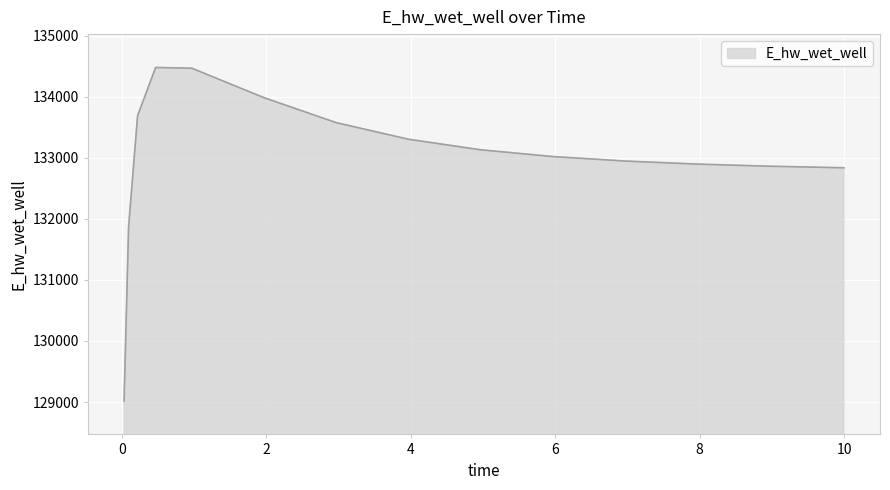

What is the greatest value displayed?

134481.0